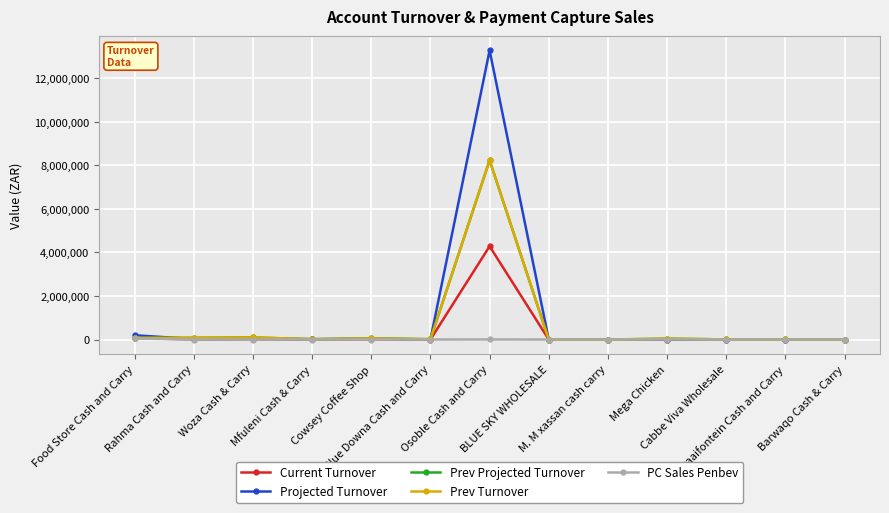

True or false: Prev Projected Turnover has more than 0 interior local peaks.

True